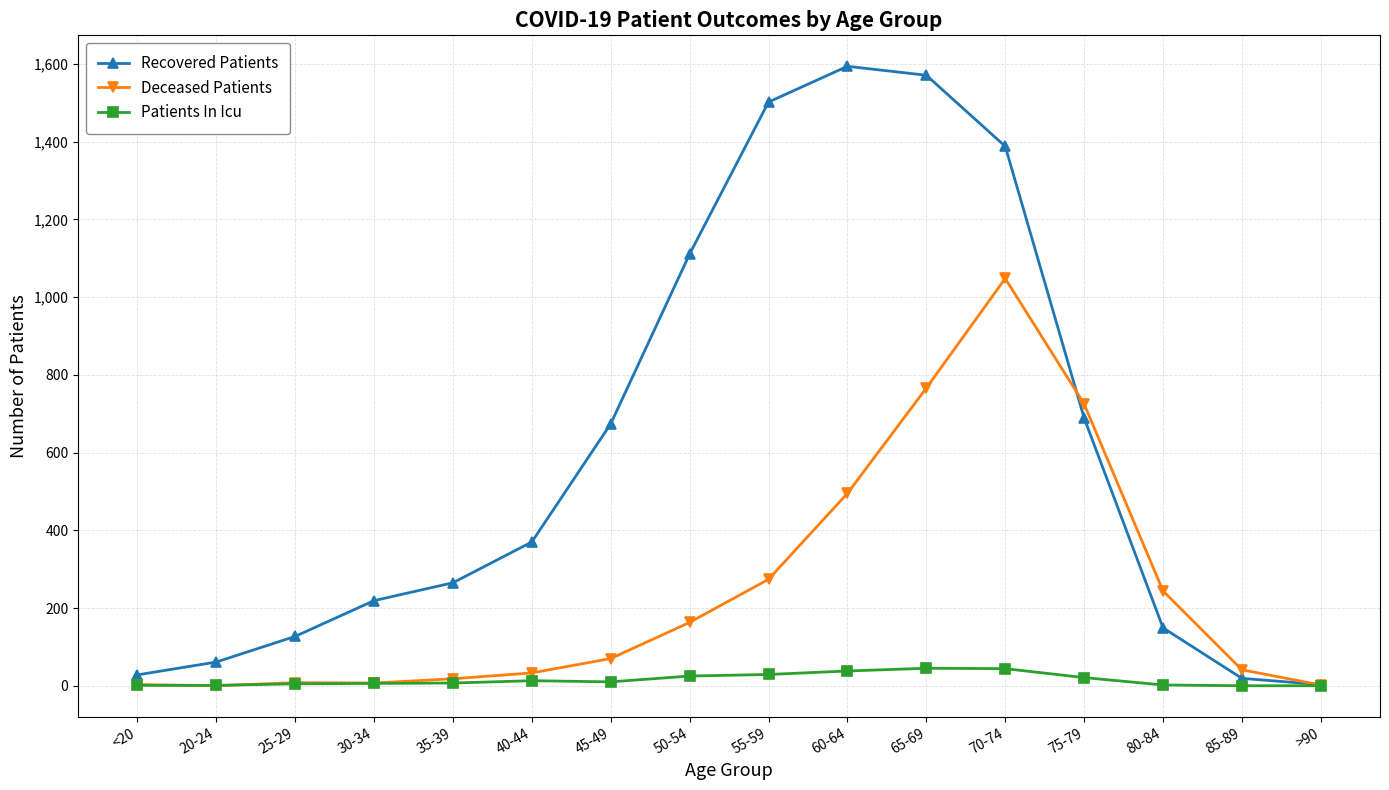

What is the sum of the Recovered Patients values at 85-89 and 50-54?

1130